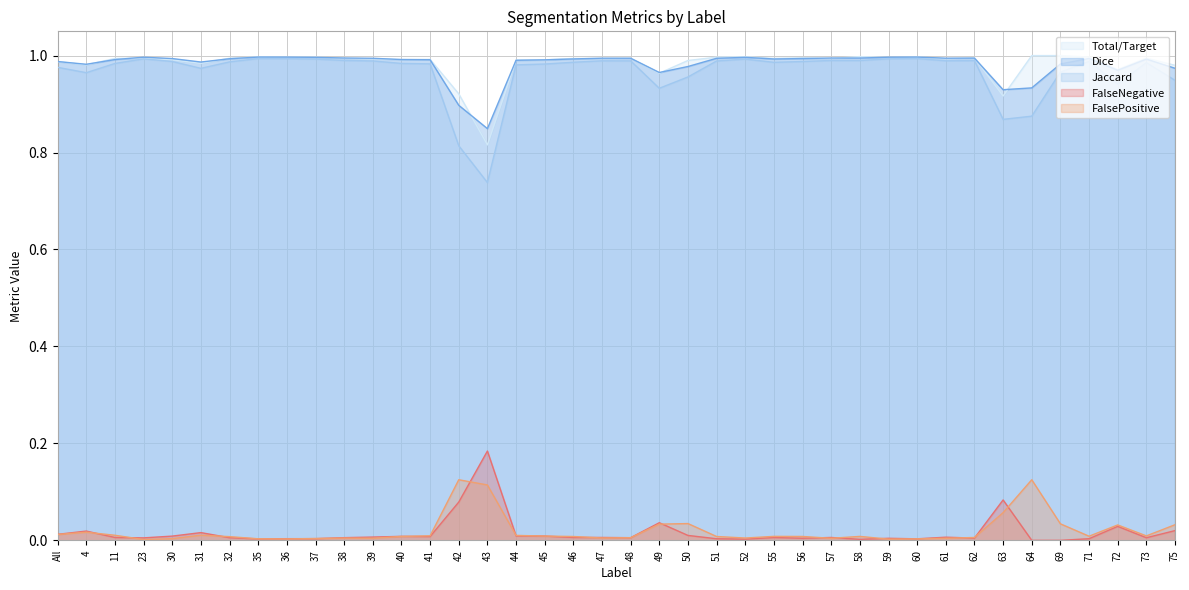

How many series are shown in this chart?

5